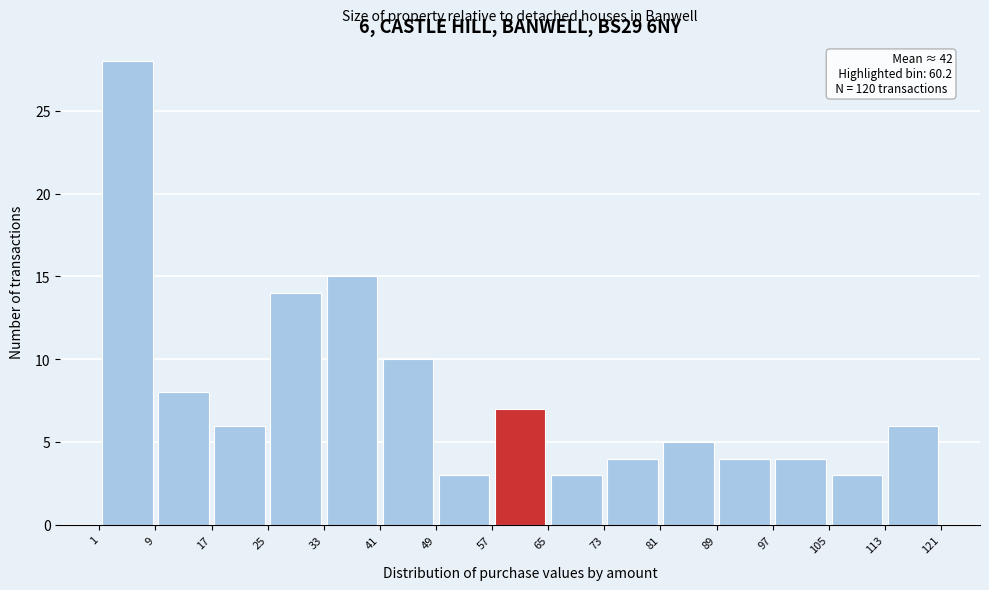

Which range on the x-axis has the tallest bar?

1 to 9